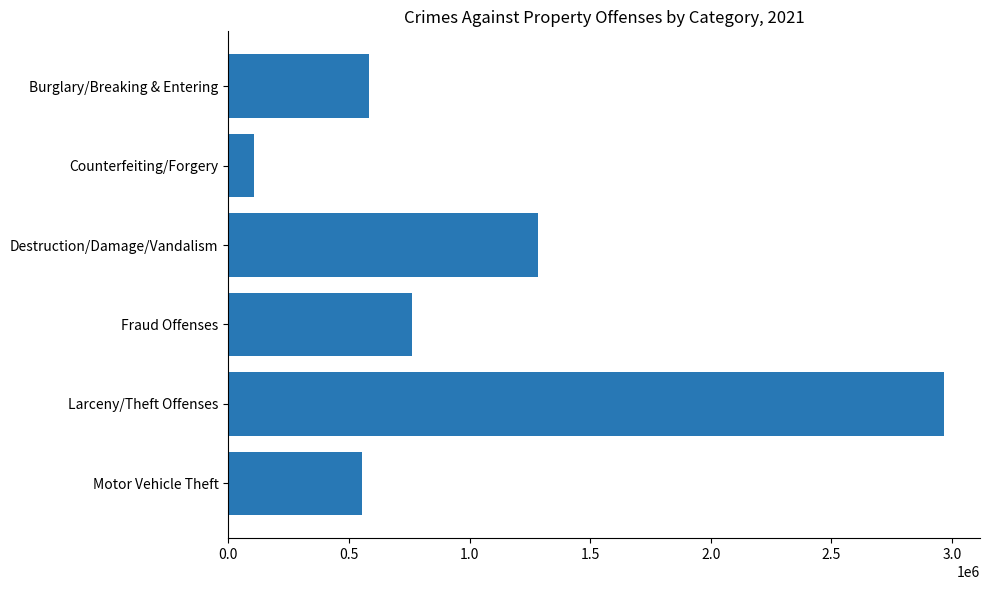

Reading bottom to top, what are all the values shown in this chart?

Motor Vehicle Theft=554618	Larceny/Theft Offenses=2967229	Fraud Offenses=761698	Destruction/Damage/Vandalism=1283633	Counterfeiting/Forgery=107047	Burglary/Breaking & Entering=584913